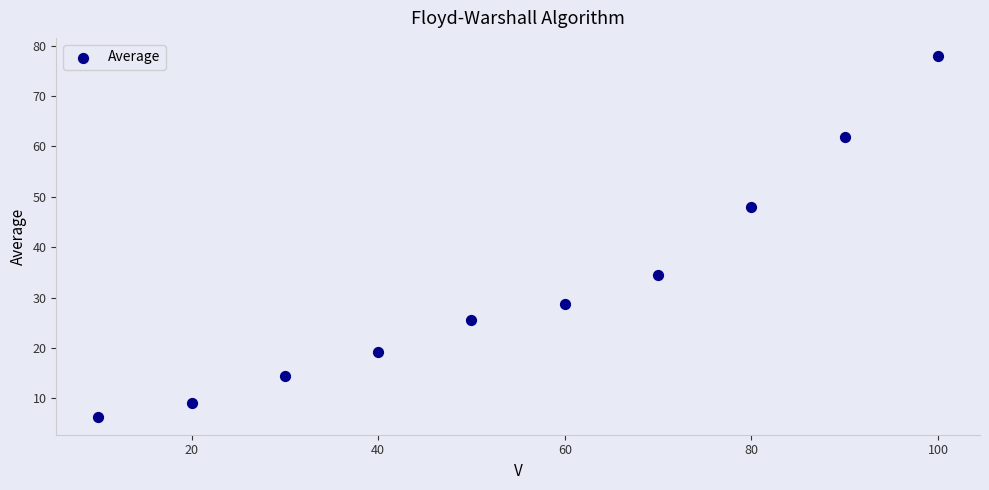

What Y value in the scatter plot is closest to 42?

47.9